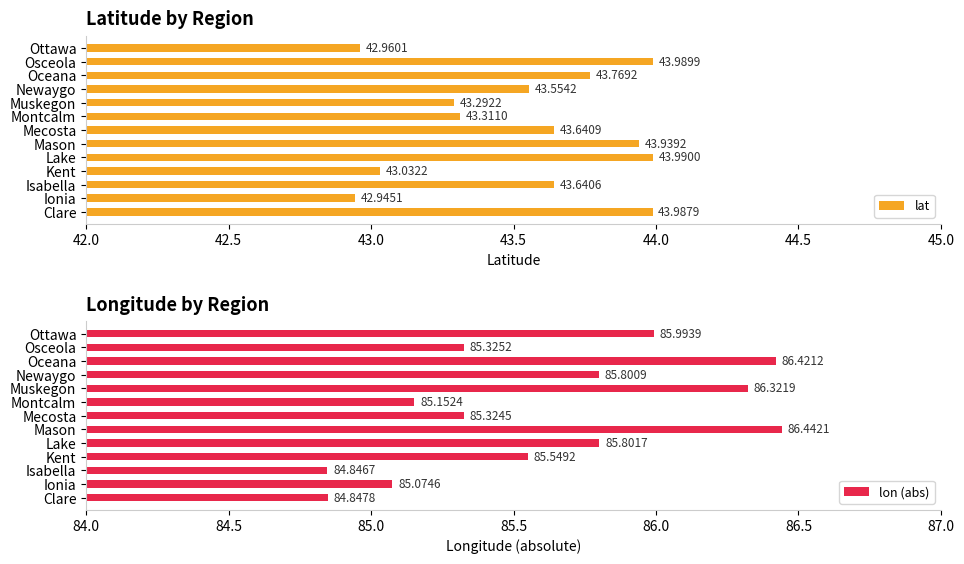

At which label does lat reach its minimum?

Ionia